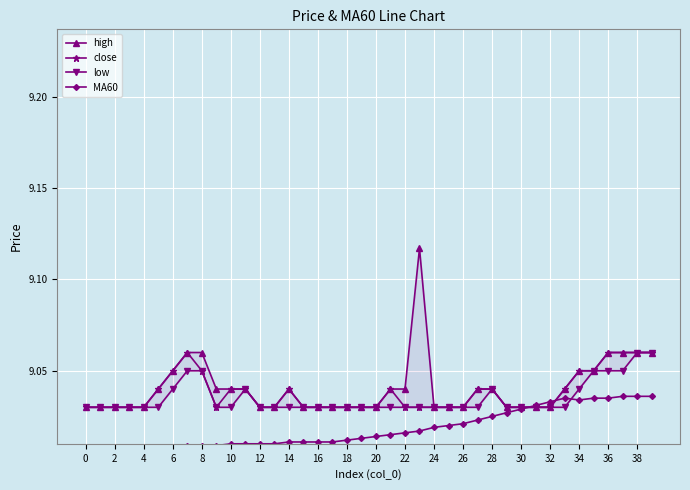

What is the maximum value shown in the chart?

9.1